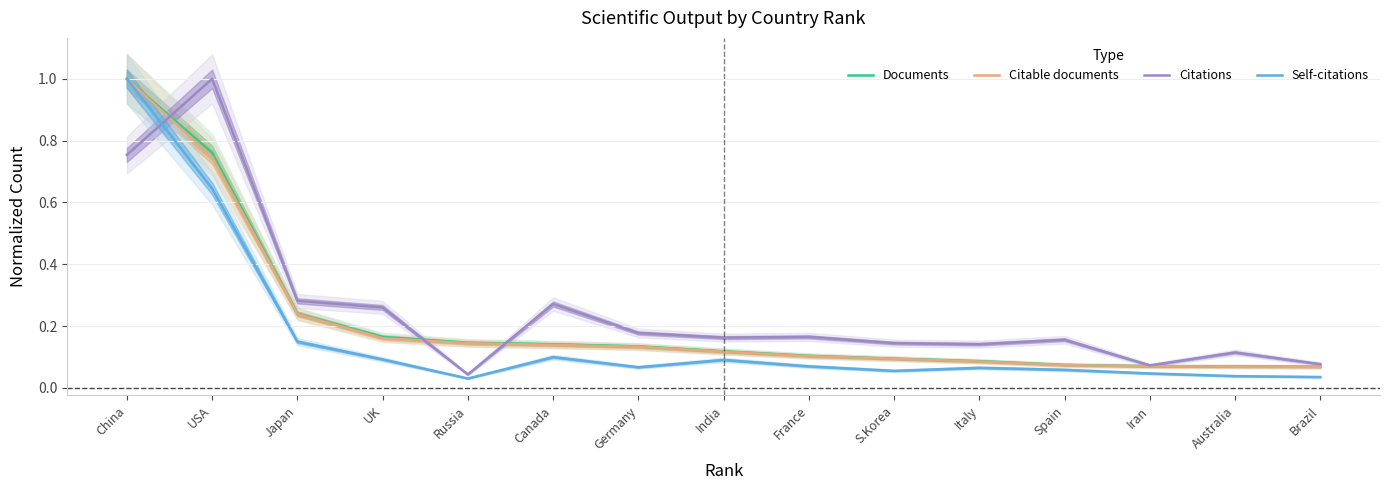

What position from the left is Iran?

13